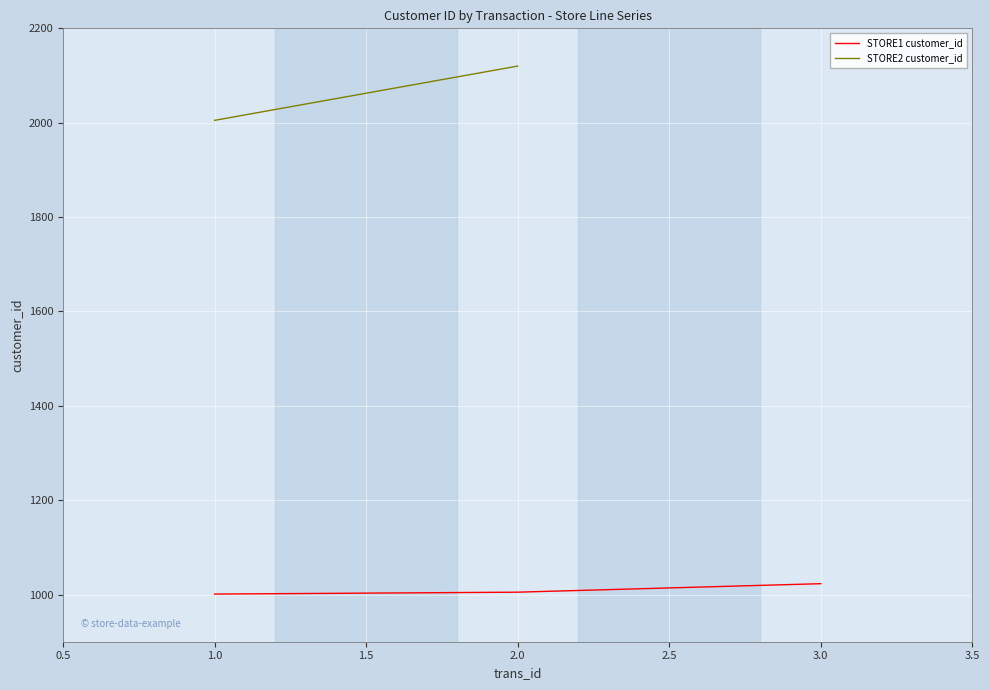

The value of STORE1 customer_id at 3.0 is 599. True or false?

False